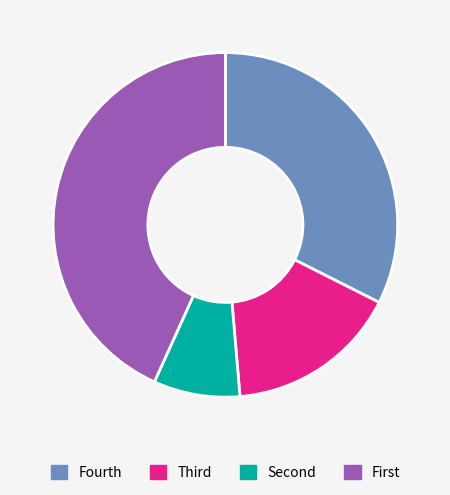

How many segments does this pie chart have?

4